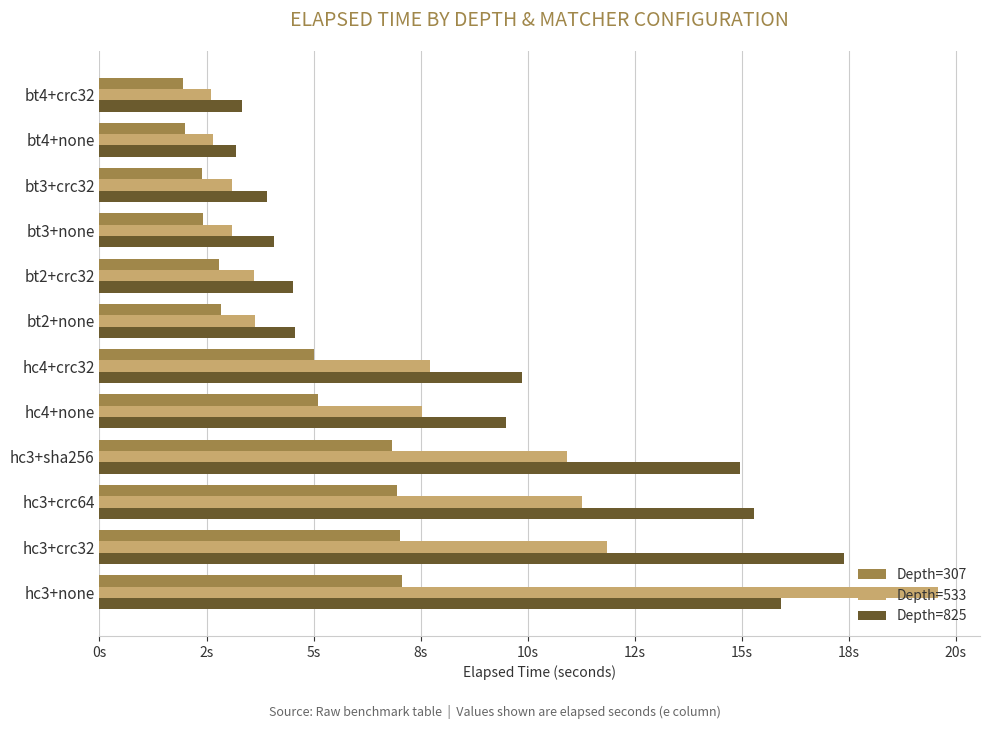

Reading left to right, list all the values displayed in this chart.

Depth=307: 7.1	7.0	6.9	6.8	5.1	5.0	2.9	2.8	2.4	2.4	2.0	2.0
Depth=533: 19.6	11.8	11.3	10.9	7.5	7.7	3.6	3.6	3.1	3.1	2.6	2.6
Depth=825: 15.9	17.4	15.3	15.0	9.5	9.9	4.6	4.5	4.1	3.9	3.2	3.3